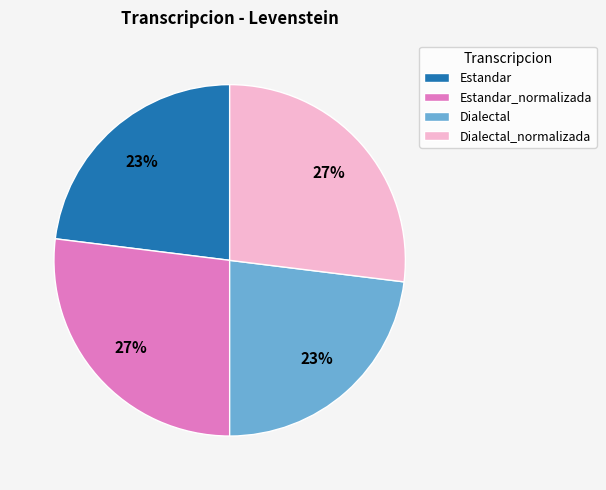

To the nearest percent, what is the combined percentage of Dialectal and Estandar?

46%